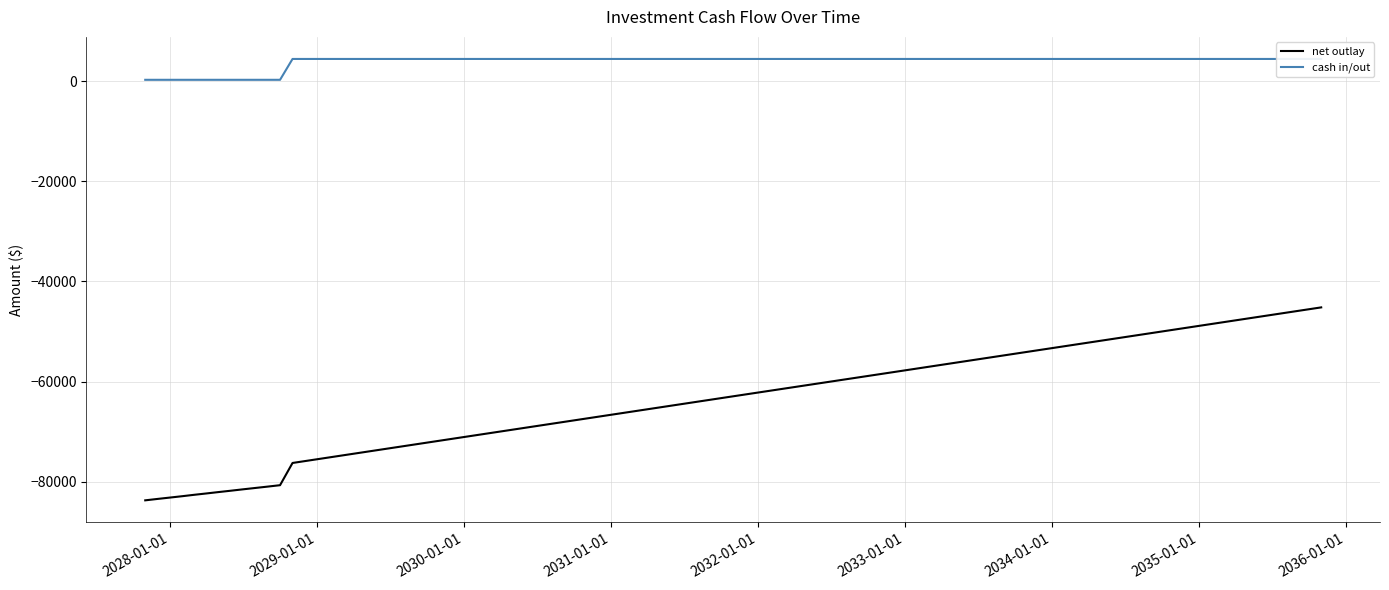

What is the lowest value of the cash in/out series?

275.0